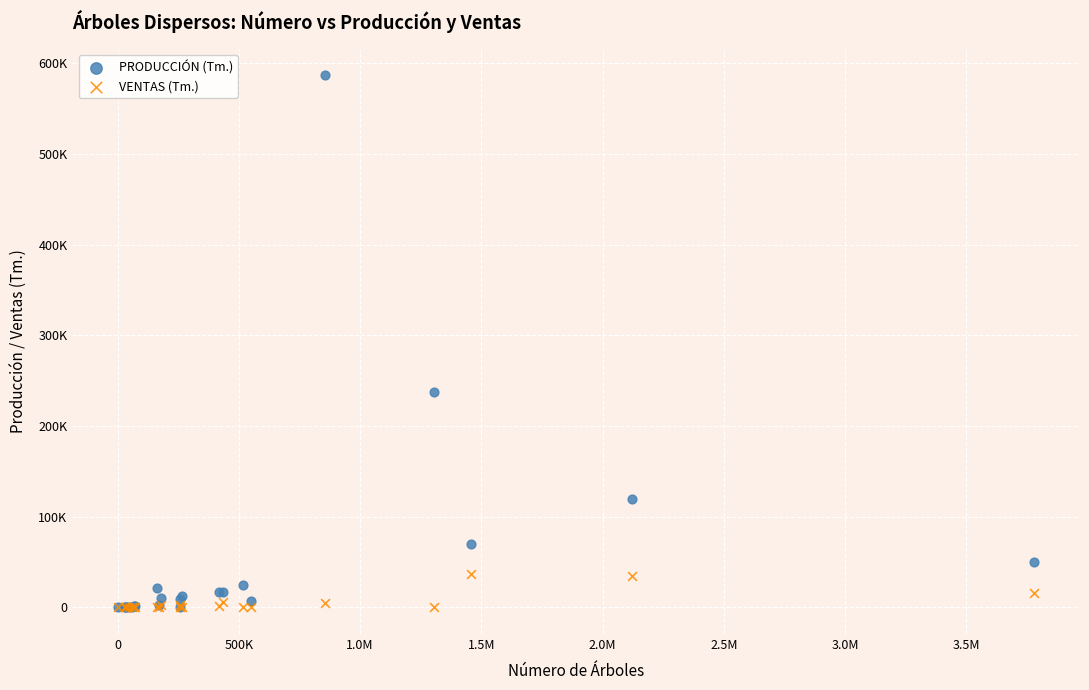

What are all the series names shown in the legend?

PRODUCCIÓN (Tm.), VENTAS (Tm.)